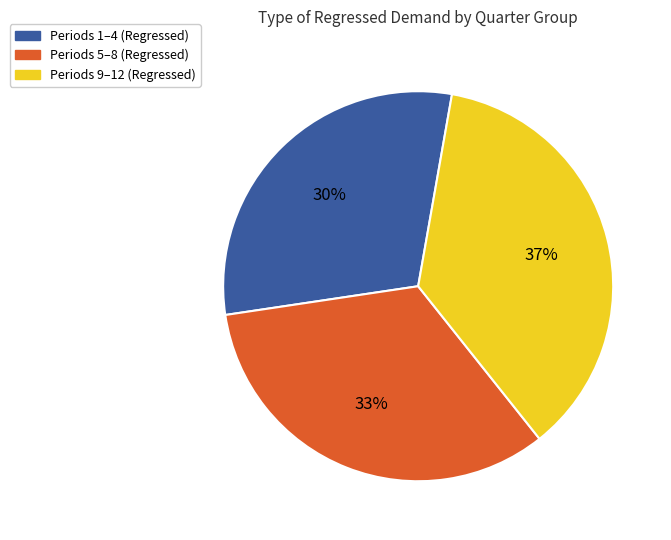

To the nearest percent, what is the average slice percentage?

33%